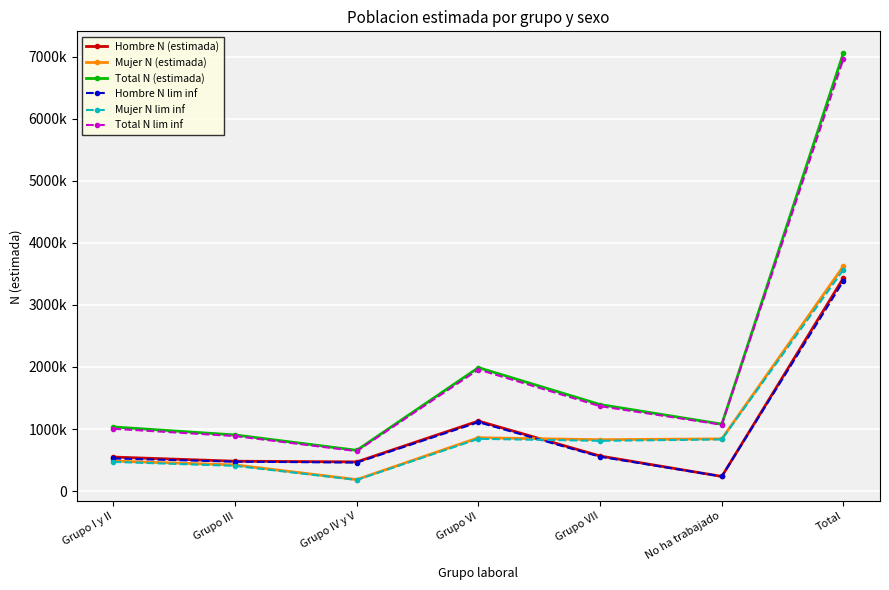

What is the difference between the second highest and minimum values in the Mujer N (estimada) series?

674222